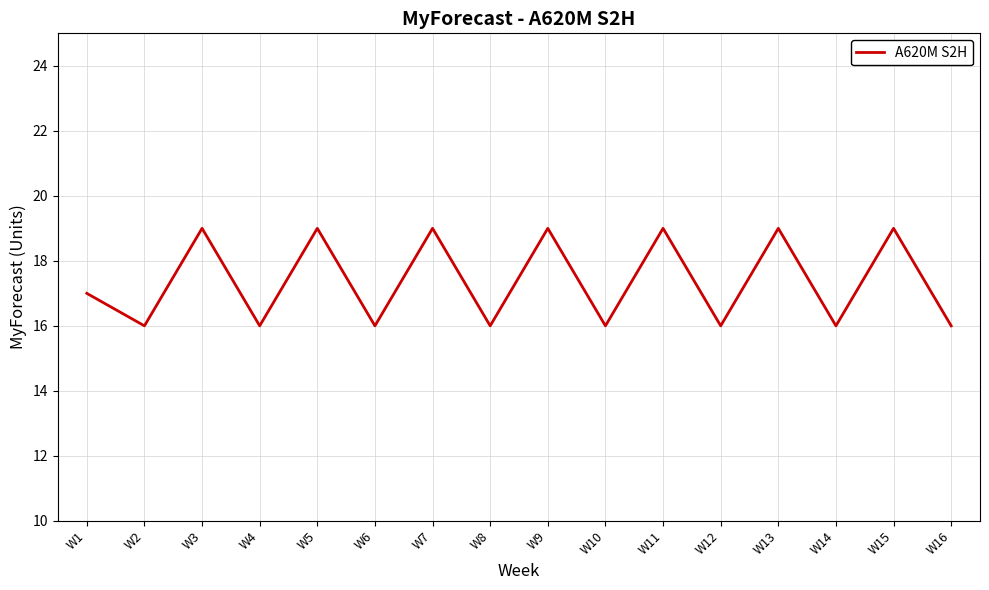

Does the chart display data point markers on the line(s)?

No